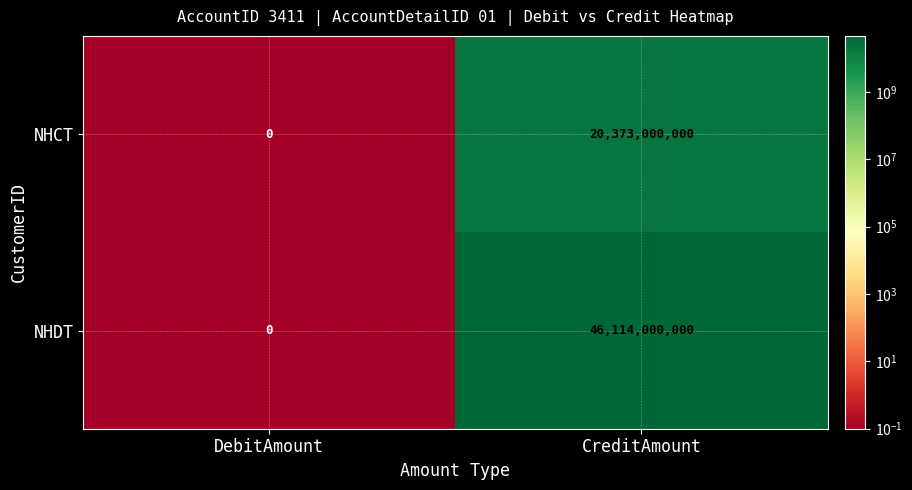

Reading left to right, what are all the values shown in this chart?

NHCT: DebitAmount=0	CreditAmount=20373000000
NHDT: DebitAmount=0	CreditAmount=46114000000